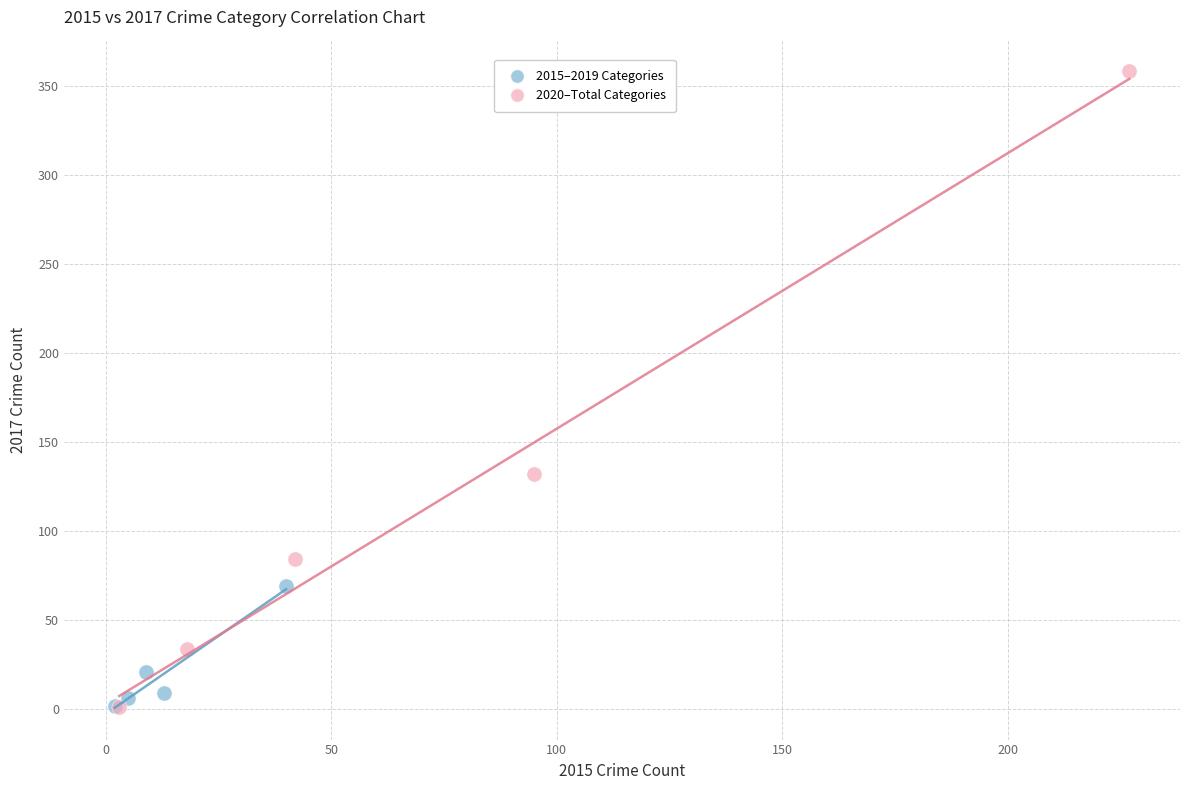

Which series has the widest spread of Y values?

2020–Total Categories